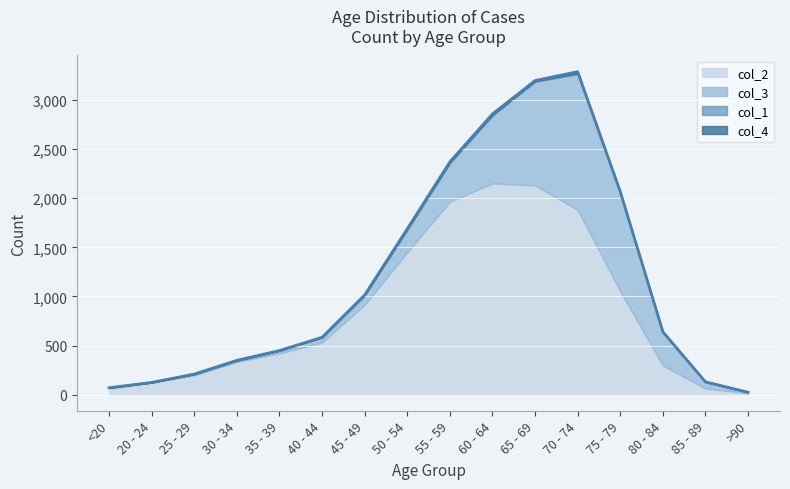

What is the label of the 15th point from the right?

20 - 24